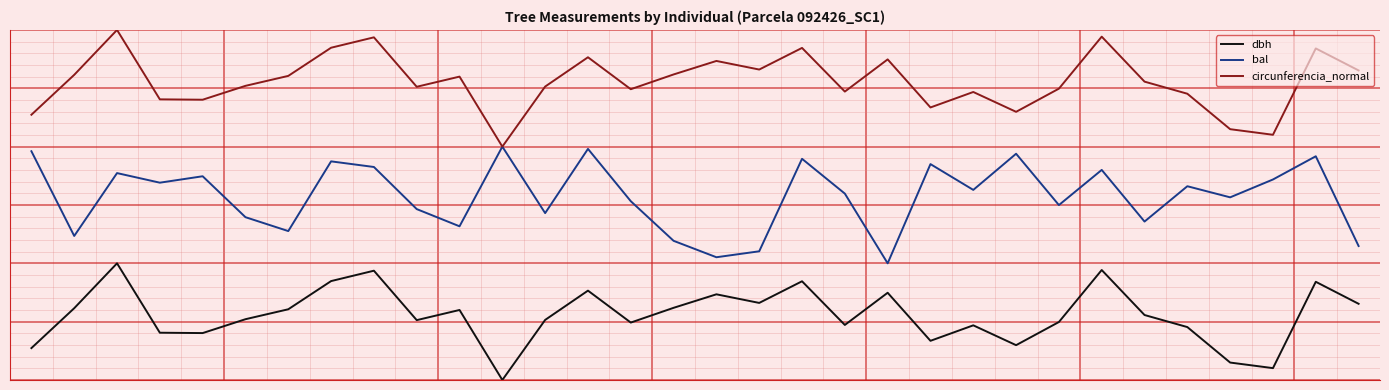

At which label is dbh closest to 30?

14